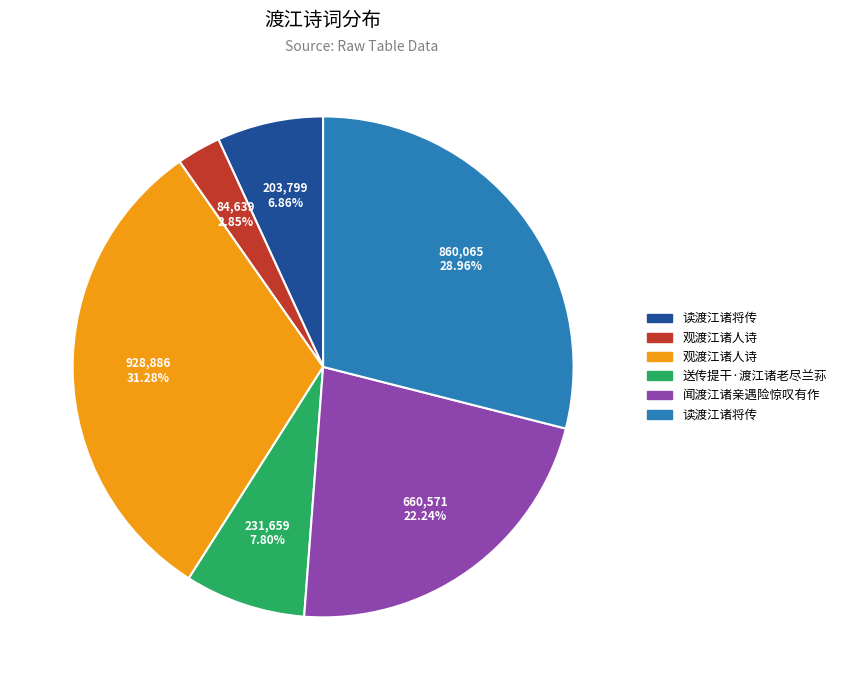

Is there a majority slice in this chart?

No